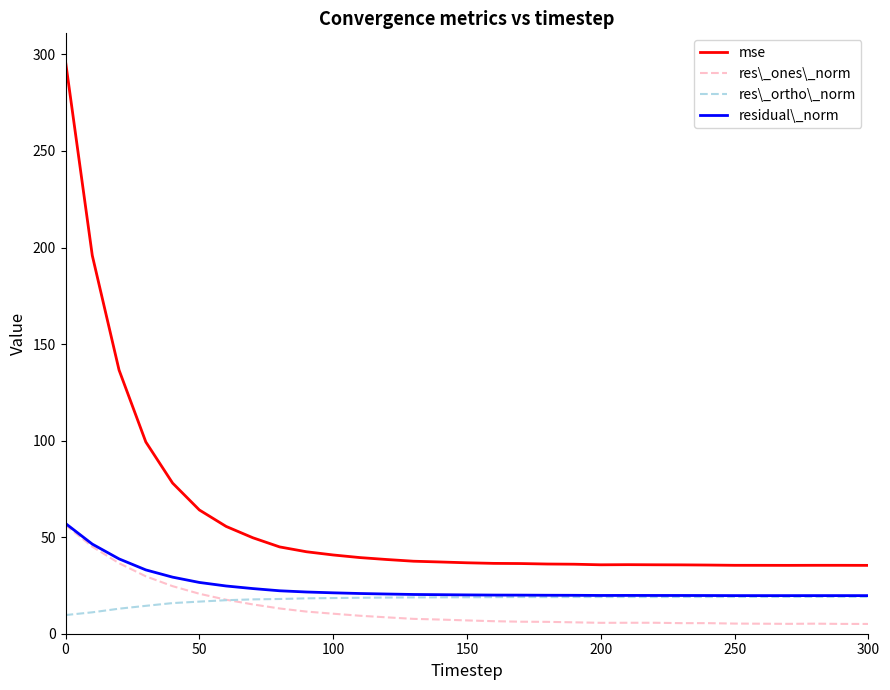

What is the highest value of the mse series?

296.4